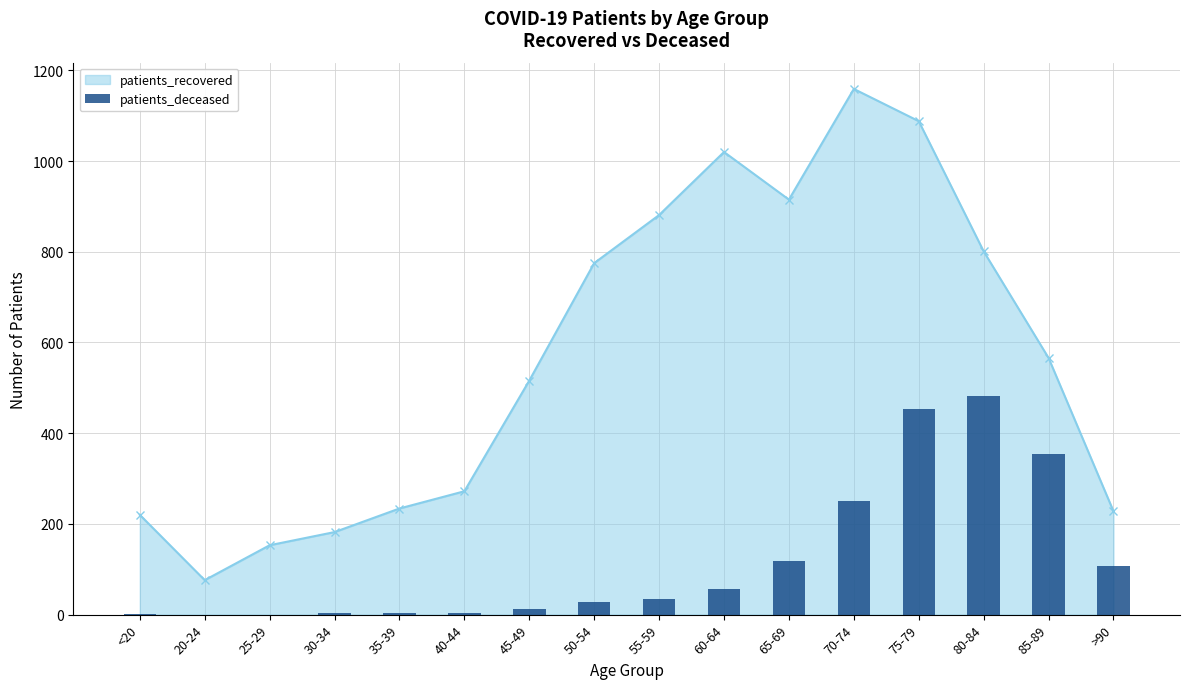

Is it true that the value at >90 is 107?

True